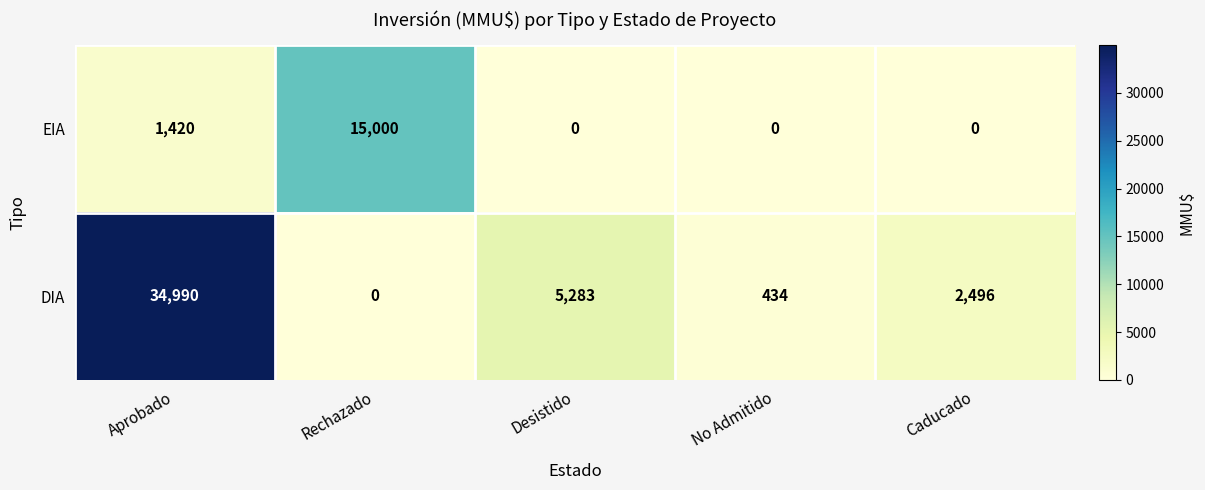

Is it true that EIA equals 15000 at Rechazado?

True